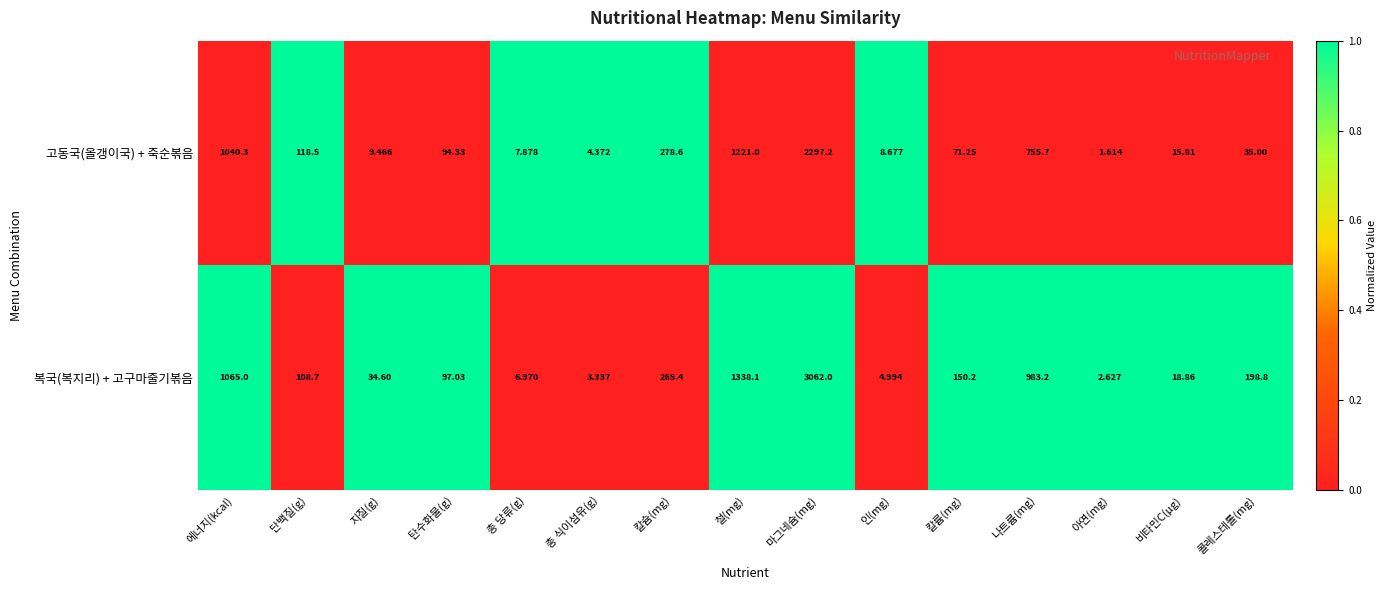

Which series has the largest range (max minus min)?

복국(복지리) + 고구마줄기볶음